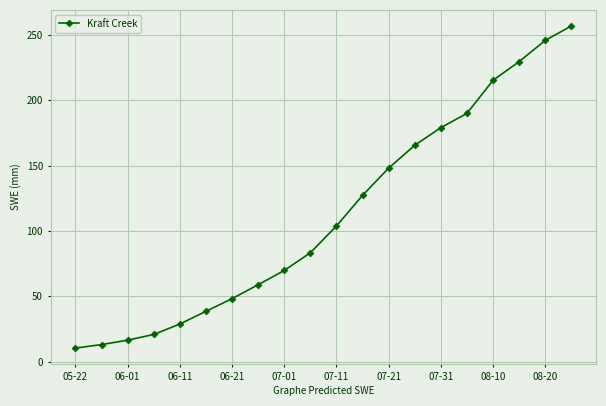

What is the value of the 11th point from the left?

103.8